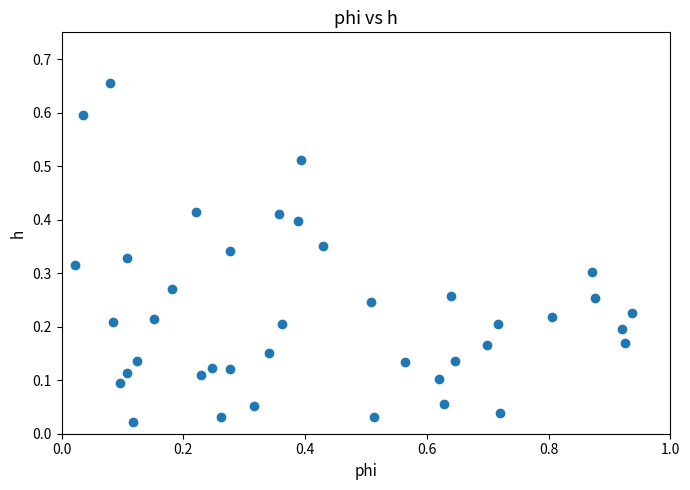

What is the range of X values (max minus min)?

0.9